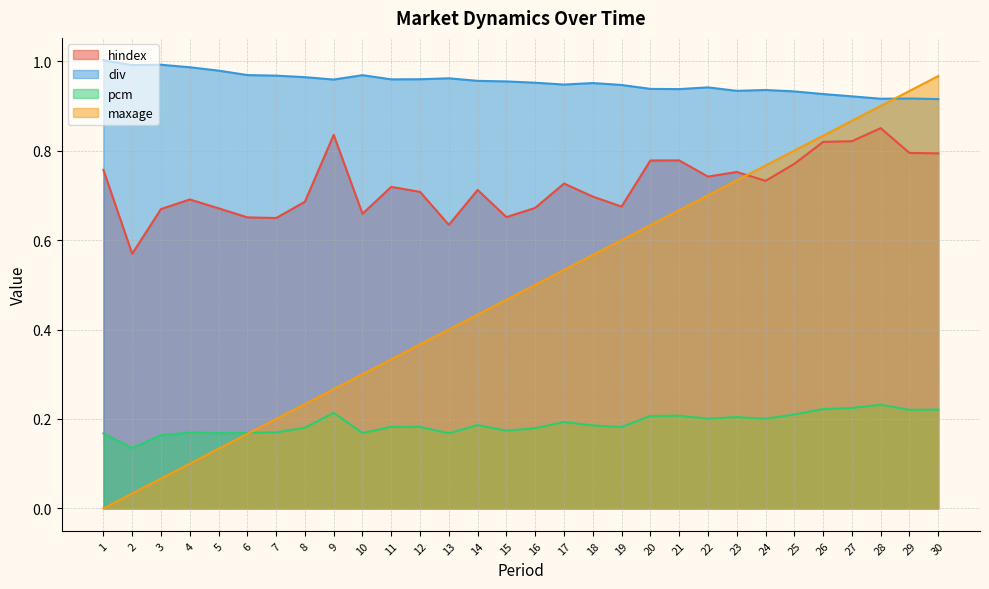

What is the value of the hindex point at the 16th from the left?

0.7